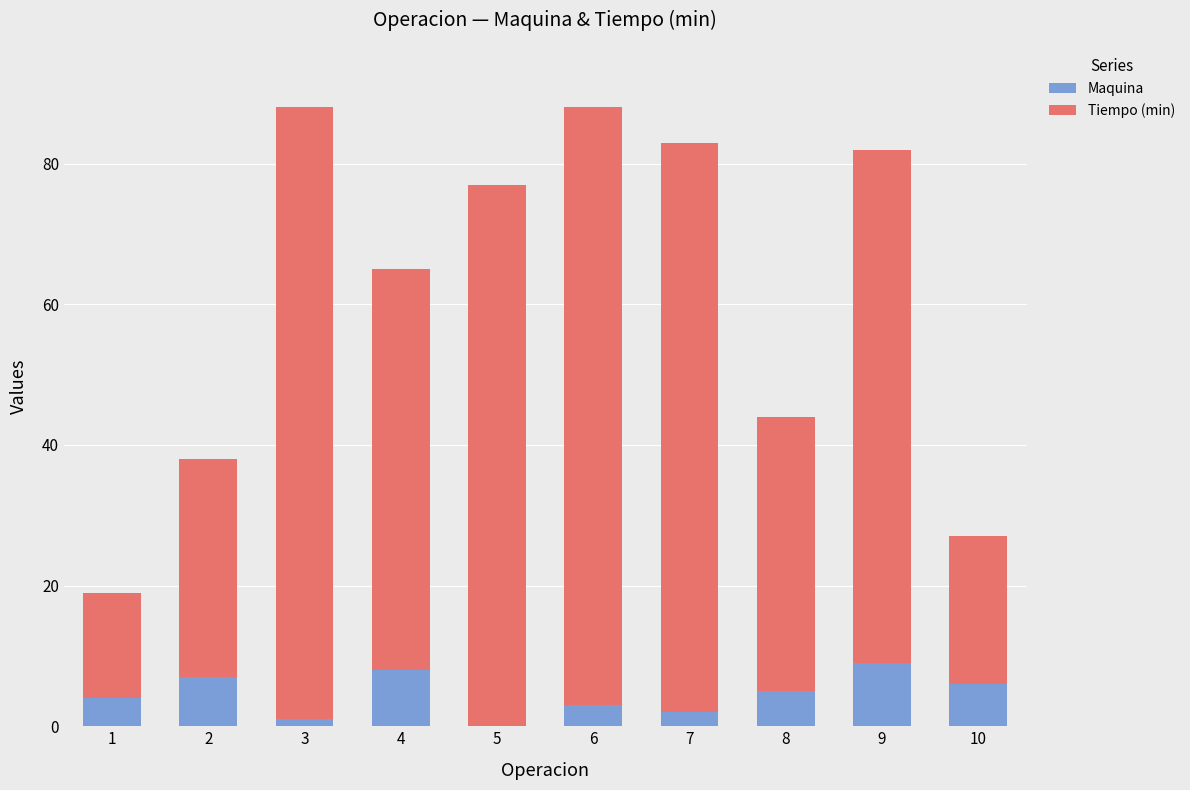

The Maquina series shows 1 at 3. True or false?

True